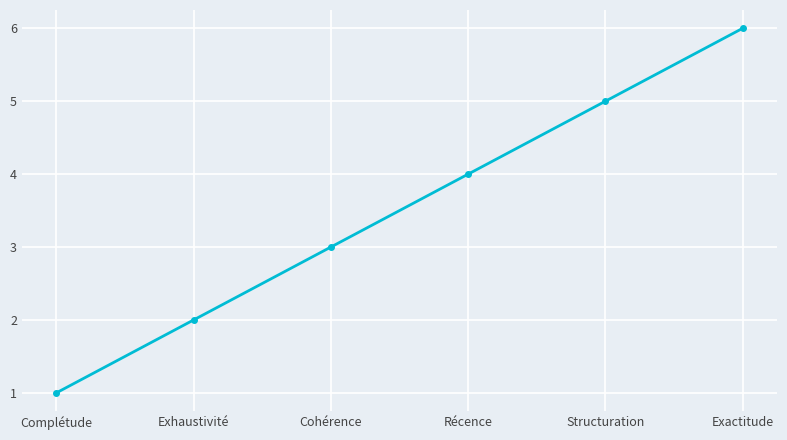

How many lines are shown in the chart?

1